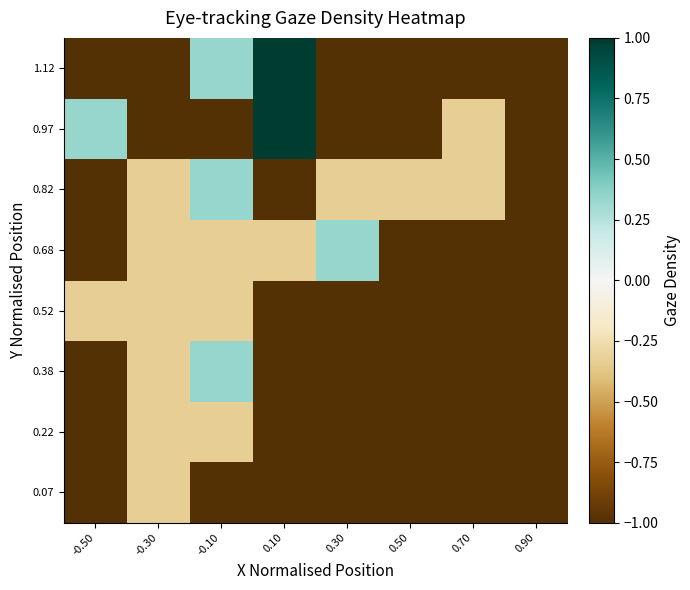

Reading left to right, transcribe all the data shown in this chart.

0.07: -0.50=-1.0	-0.30=-0.3	-0.10=-1.0	0.10=-1.0	0.30=-1.0	0.50=-1.0	0.70=-1.0	0.90=-1.0
0.22: -0.50=-1.0	-0.30=-0.3	-0.10=-0.3	0.10=-1.0	0.30=-1.0	0.50=-1.0	0.70=-1.0	0.90=-1.0
0.38: -0.50=-1.0	-0.30=-0.3	-0.10=0.3	0.10=-1.0	0.30=-1.0	0.50=-1.0	0.70=-1.0	0.90=-1.0
0.52: -0.50=-0.3	-0.30=-0.3	-0.10=-0.3	0.10=-1.0	0.30=-1.0	0.50=-1.0	0.70=-1.0	0.90=-1.0
0.68: -0.50=-1.0	-0.30=-0.3	-0.10=-0.3	0.10=-0.3	0.30=0.3	0.50=-1.0	0.70=-1.0	0.90=-1.0
0.82: -0.50=-1.0	-0.30=-0.3	-0.10=0.3	0.10=-1.0	0.30=-0.3	0.50=-0.3	0.70=-0.3	0.90=-1.0
0.97: -0.50=0.3	-0.30=-1.0	-0.10=-1.0	0.10=1.0	0.30=-1.0	0.50=-1.0	0.70=-0.3	0.90=-1.0
1.12: -0.50=-1.0	-0.30=-1.0	-0.10=0.3	0.10=1.0	0.30=-1.0	0.50=-1.0	0.70=-1.0	0.90=-1.0